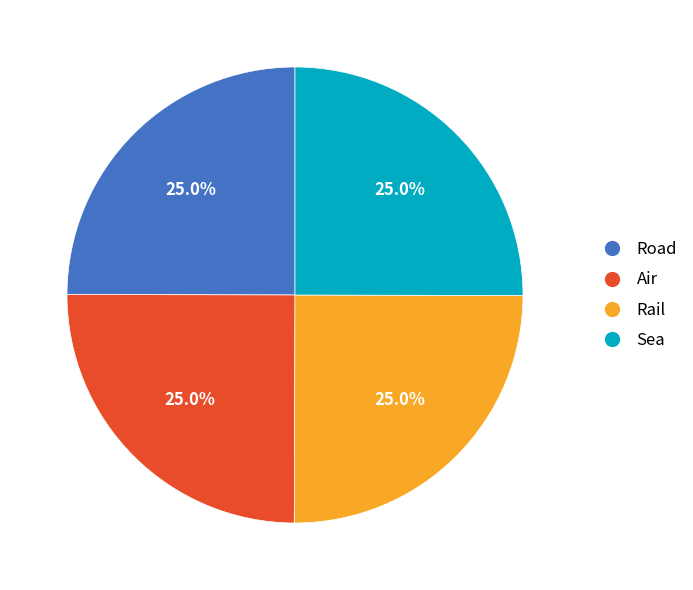

What is the ratio of the value at Rail to the value at Sea?

1.0